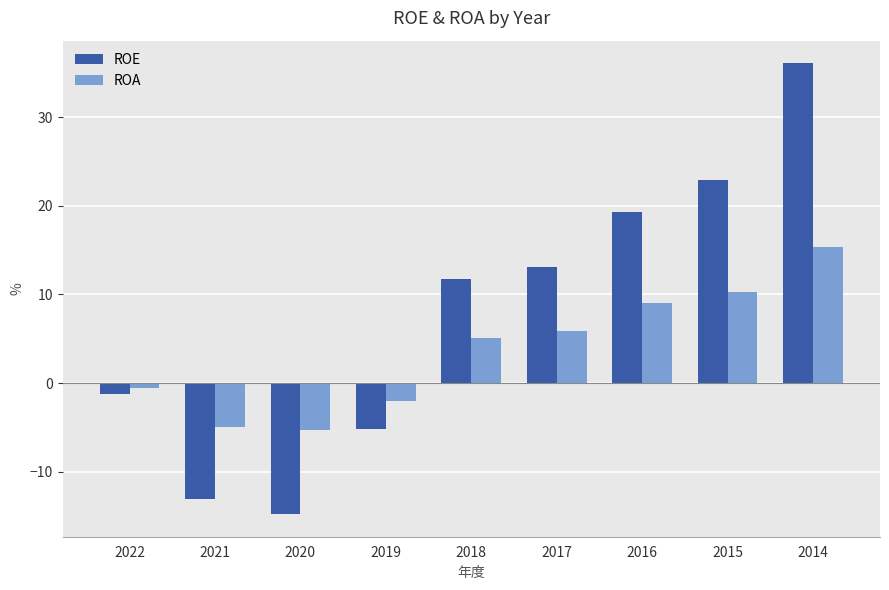

Read the ROE value at 2017.

13.1